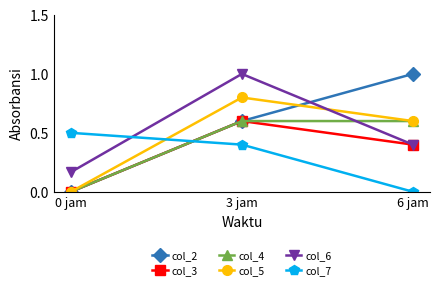

What value does the col_4 series have at 3 jam?

0.6